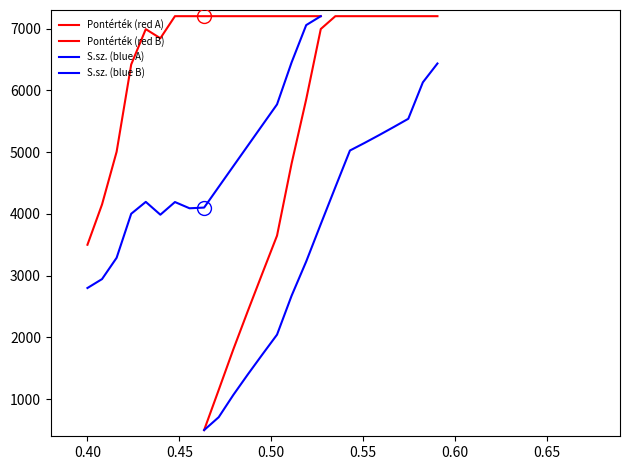

List the series in order of their overall mean, highest first.

Pontérték (red A), Pontérték (red B), S.sz. (blue A), S.sz. (blue B)